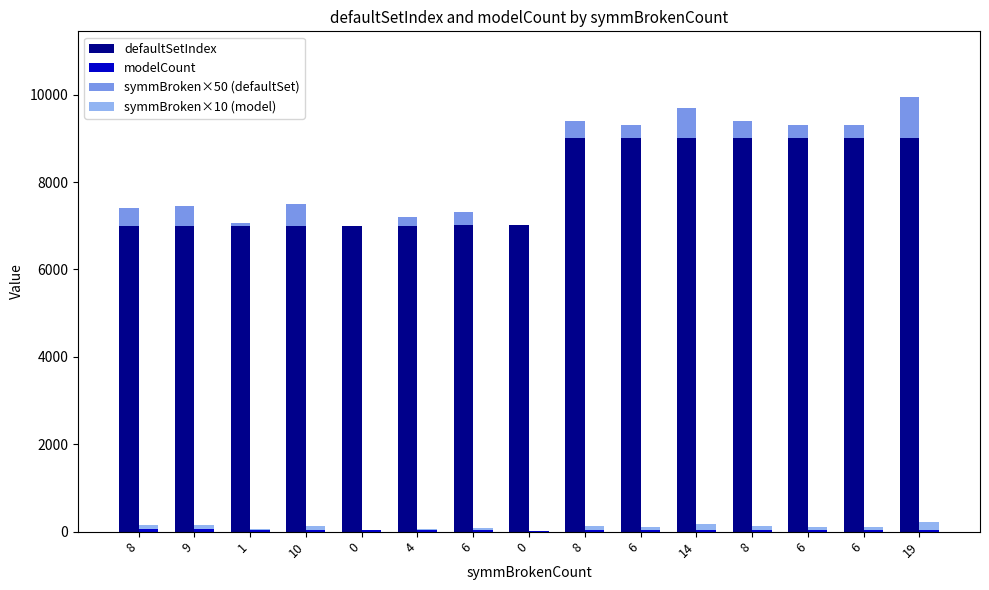

What is the difference between the symmBroken×10 (model) values at 9 and 14?

50